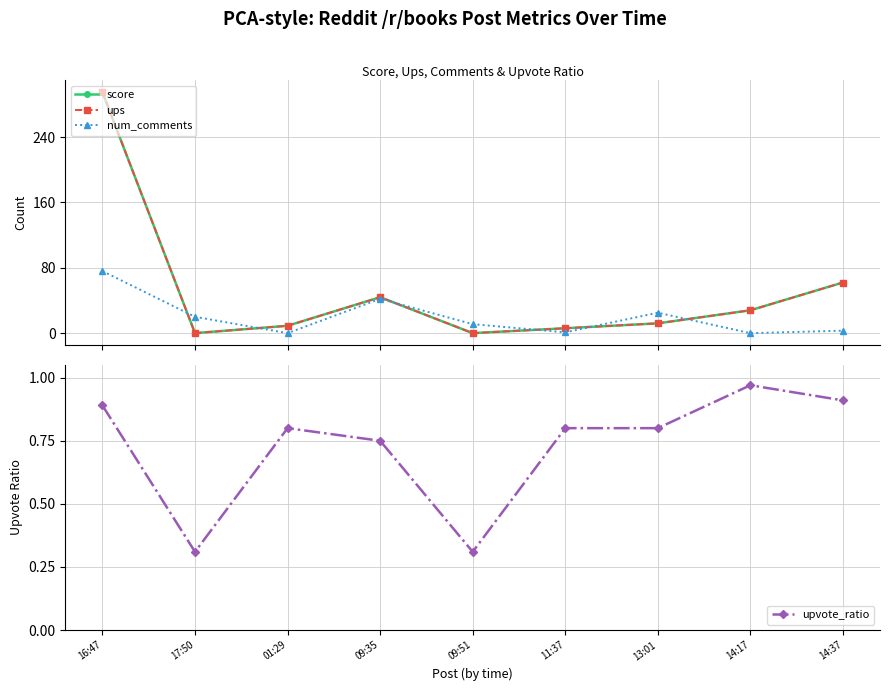

Reading left to right, list all the values displayed in this chart.

score: 295.0	0.0	9.0	44.0	0.0	6.0	12.0	28.0	62.0
ups: 295.0	0.0	9.0	44.0	0.0	6.0	12.0	28.0	62.0
num_comments: 76.0	20.0	0.0	42.0	11.0	1.0	25.0	0.0	3.0
upvote_ratio: 0.9	0.3	0.8	0.8	0.3	0.8	0.8	1.0	0.9